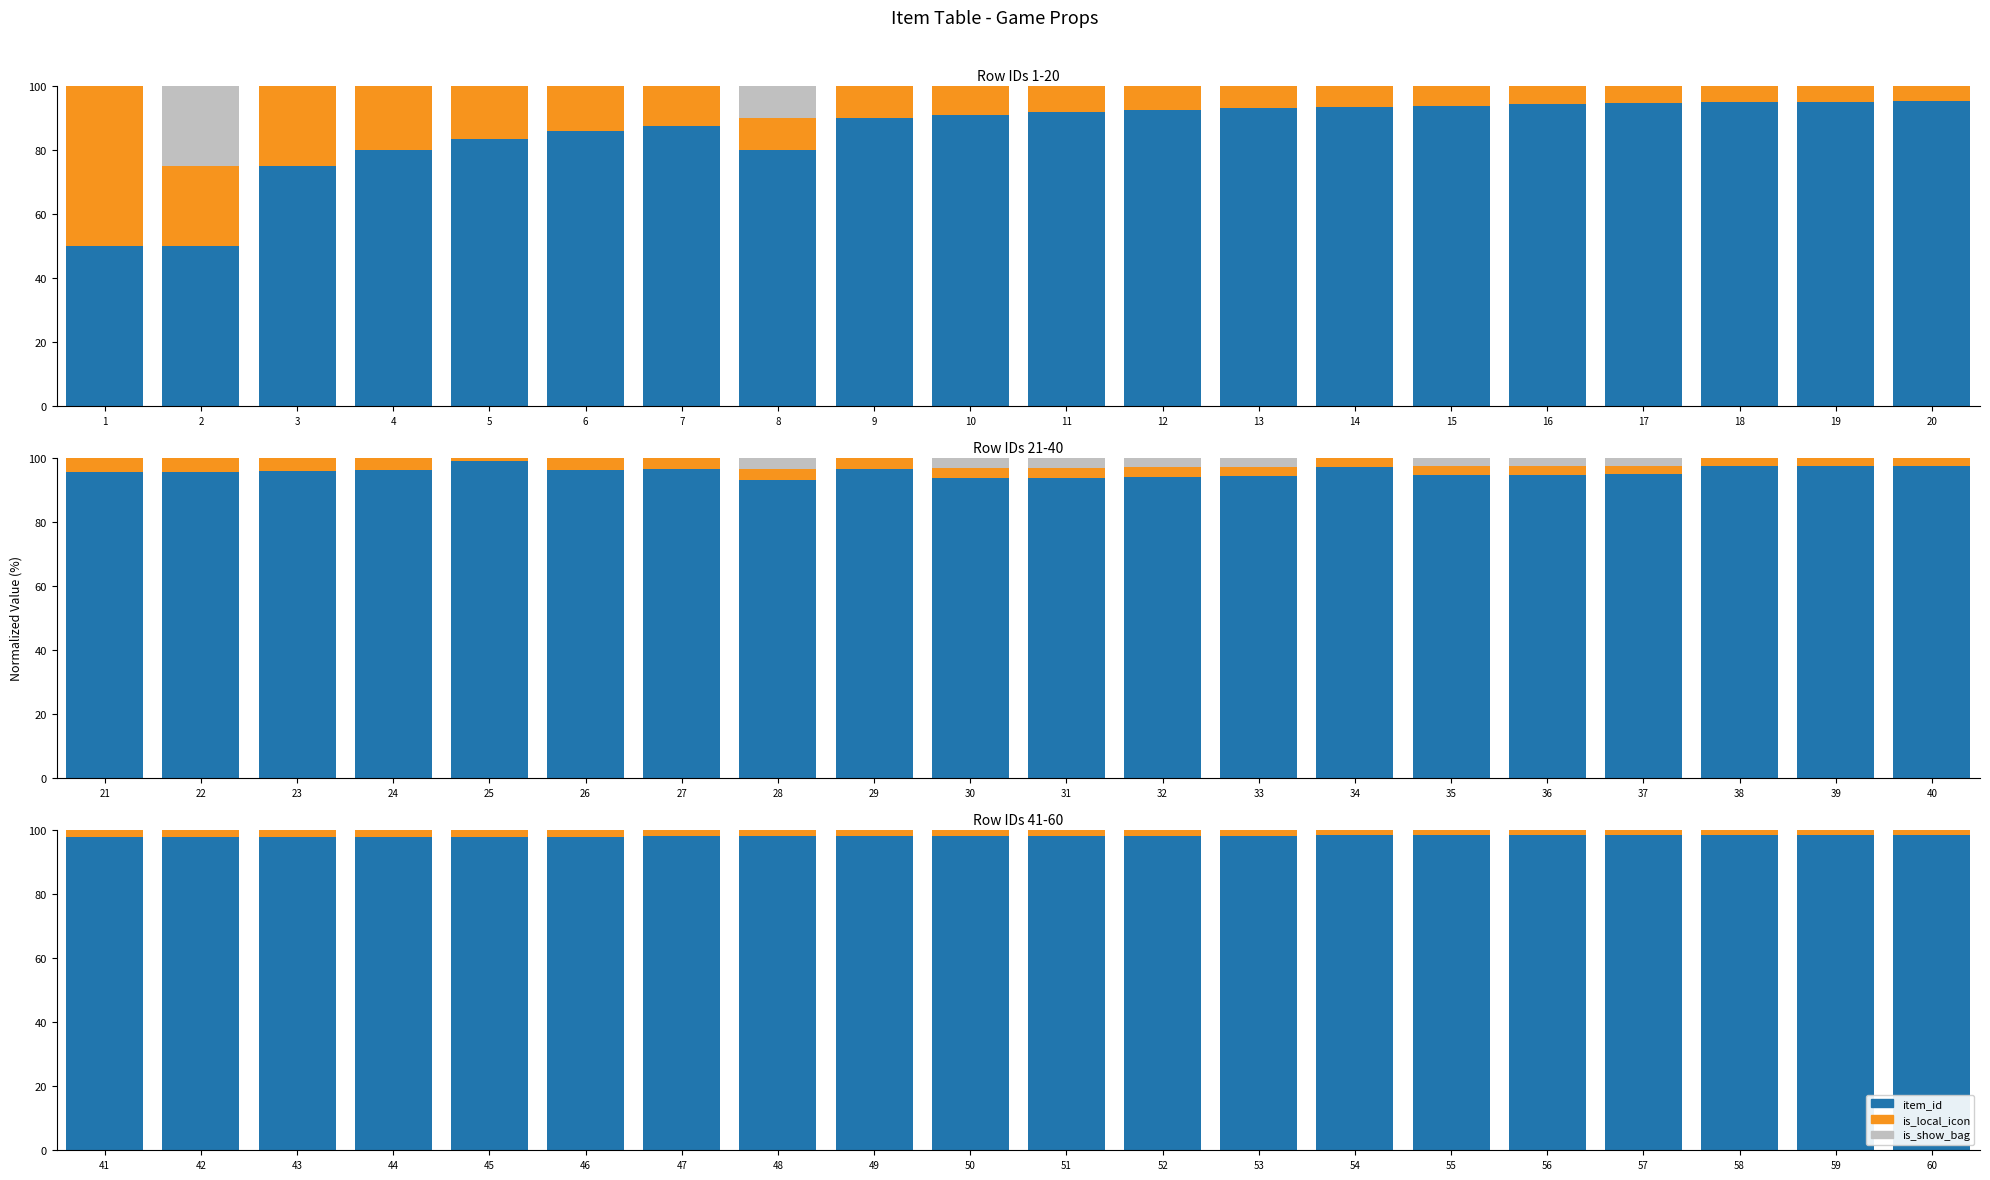

Which series has the widest spread of values?

item_id